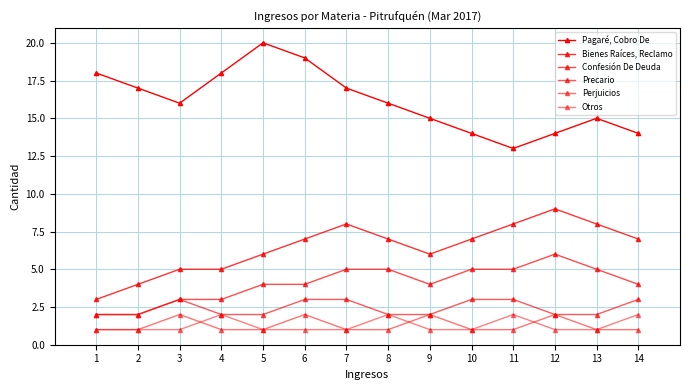

True or false: Bienes Raíces, Reclamo and Precario cross at least once.

False